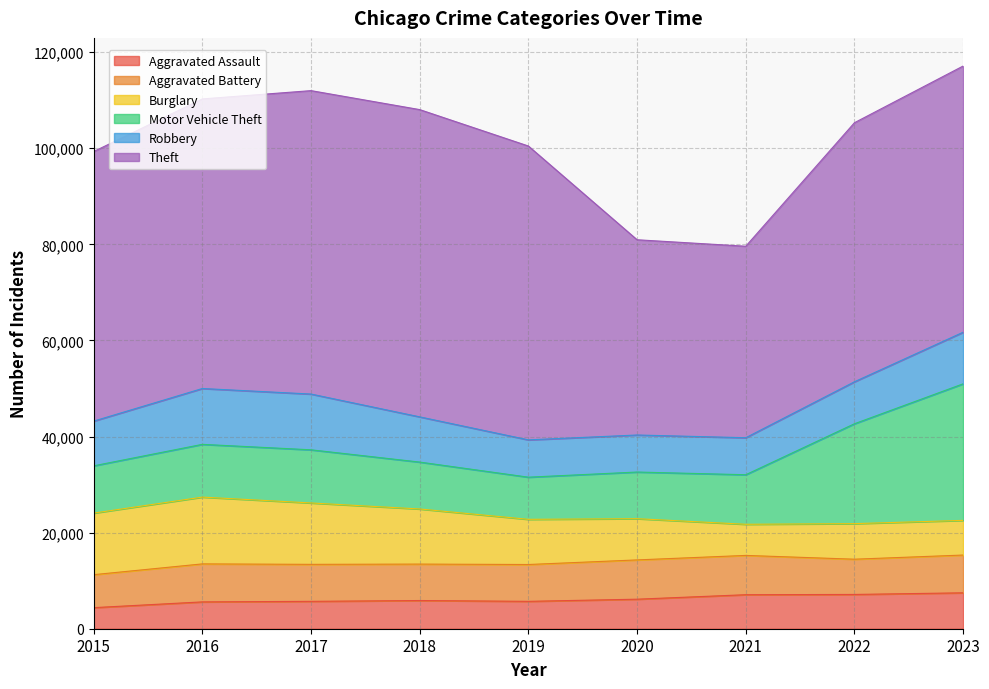

Is it true that Aggravated Battery equals 12612 at 2018?

False